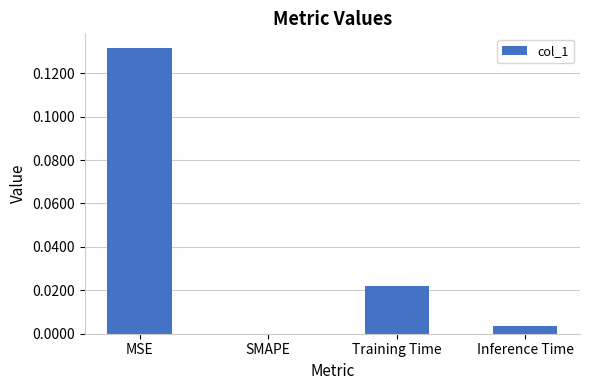

Is it true that the value at SMAPE is 0.0?

True